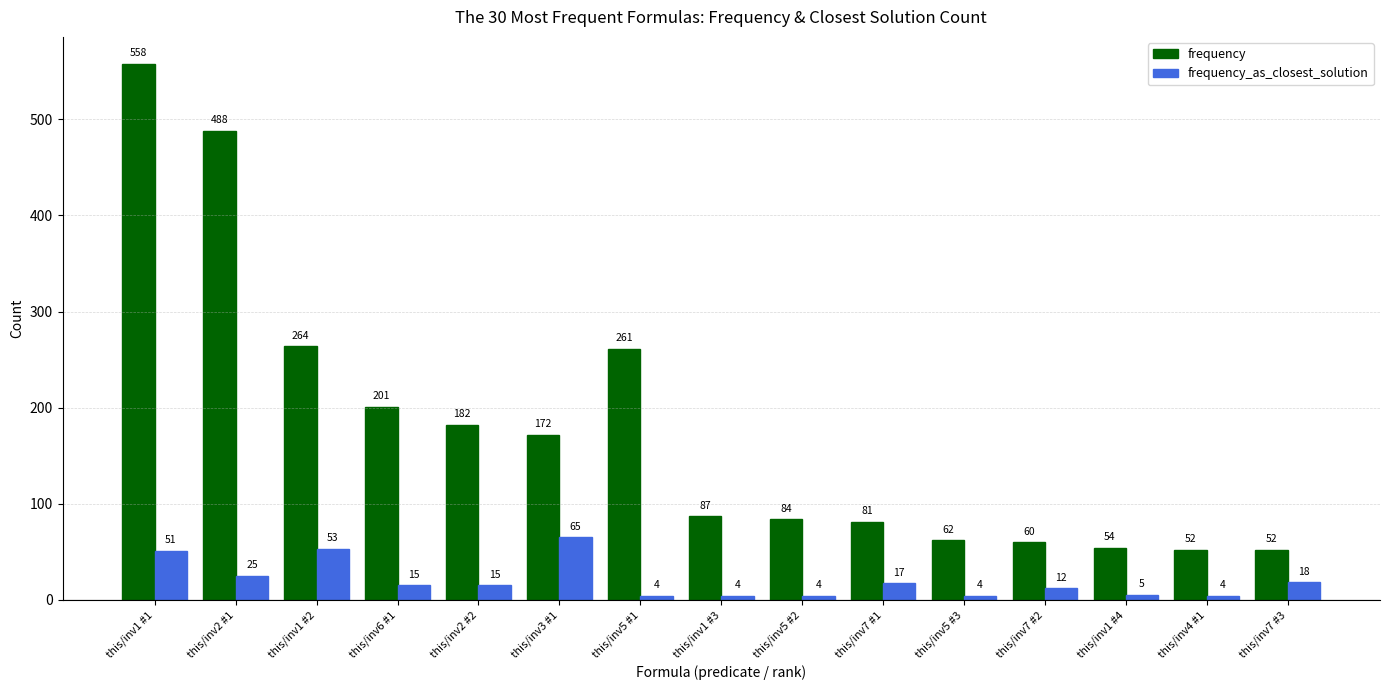

Reading left to right, transcribe all the data shown in this chart.

frequency: this/inv1 #1=558	this/inv2 #1=488	this/inv1 #2=264	this/inv6 #1=201	this/inv2 #2=182	this/inv3 #1=172	this/inv5 #1=261	this/inv1 #3=87	this/inv5 #2=84	this/inv7 #1=81	this/inv5 #3=62	this/inv7 #2=60	this/inv1 #4=54	this/inv4 #1=52	this/inv7 #3=52
frequency_as_closest_solution: this/inv1 #1=51	this/inv2 #1=25	this/inv1 #2=53	this/inv6 #1=15	this/inv2 #2=15	this/inv3 #1=65	this/inv5 #1=4	this/inv1 #3=4	this/inv5 #2=4	this/inv7 #1=17	this/inv5 #3=4	this/inv7 #2=12	this/inv1 #4=5	this/inv4 #1=4	this/inv7 #3=18